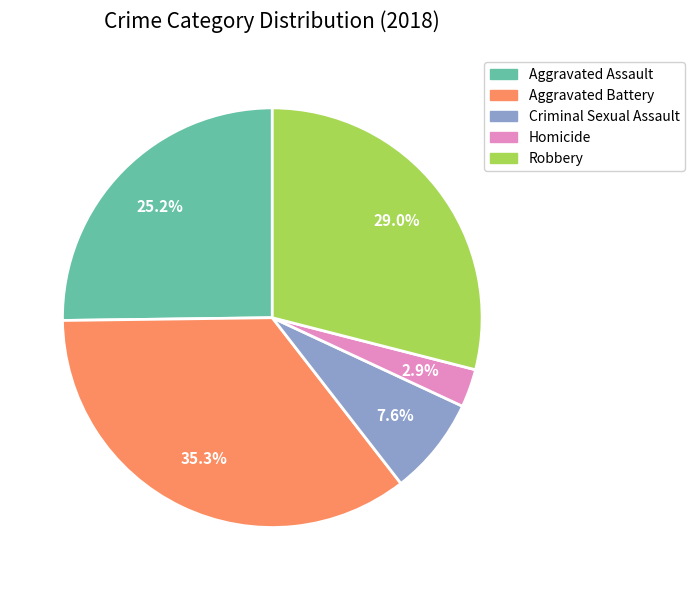

Is it true that Aggravated Battery is 35% of the pie?

True